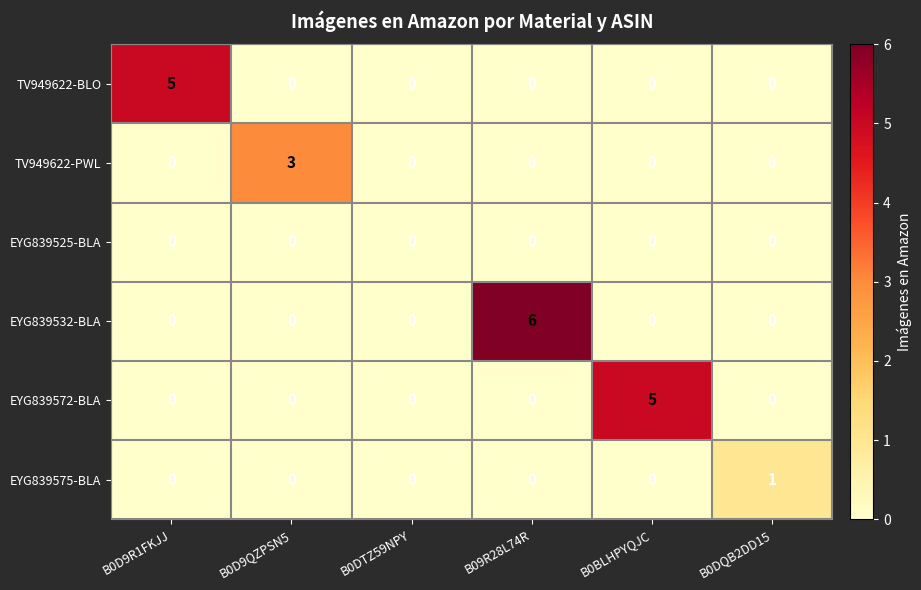

How many series are shown in this chart?

6